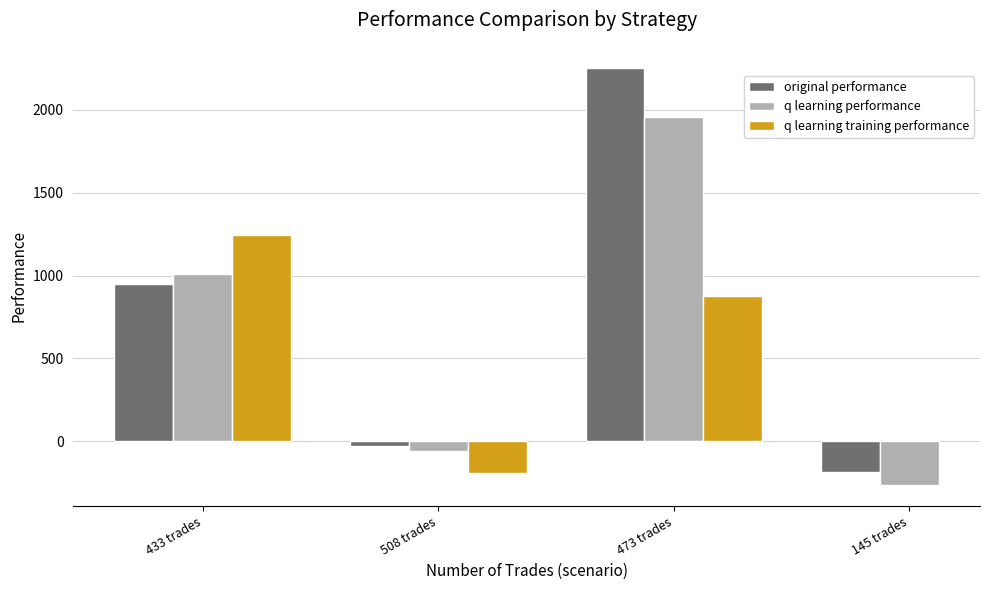

How many bars are there in each group?

3